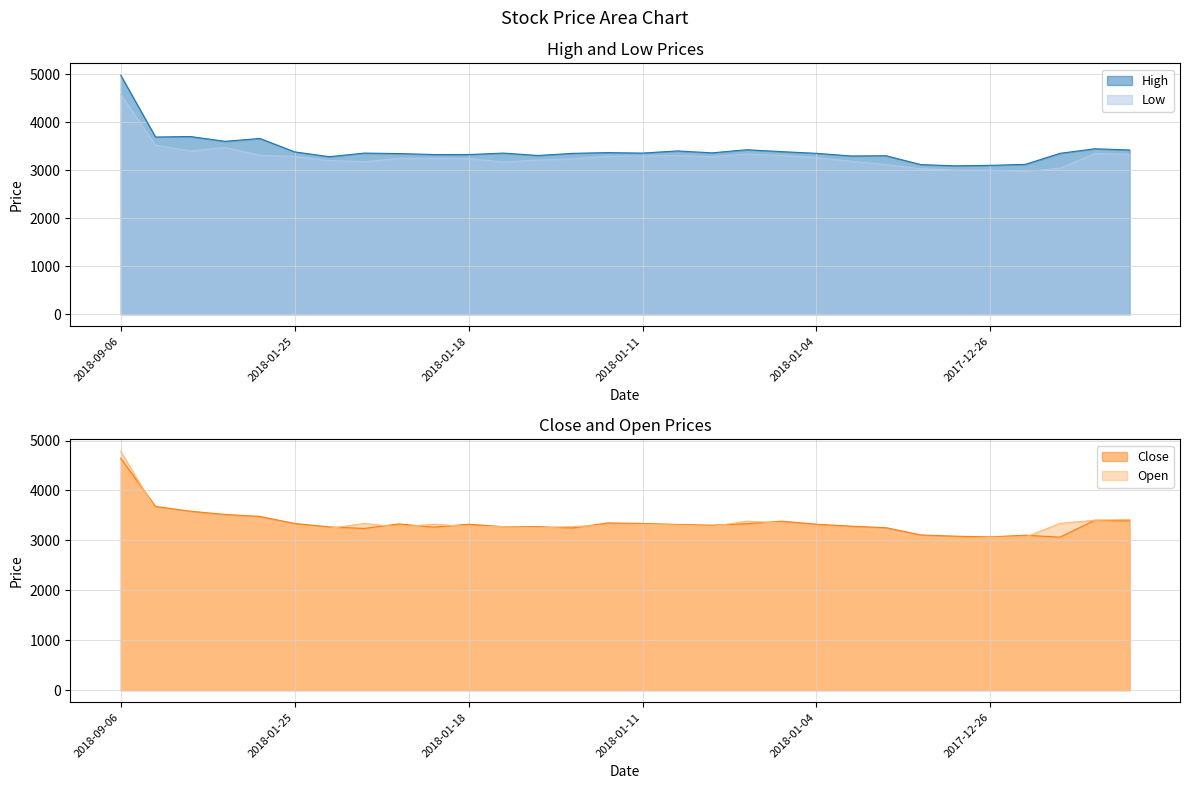

What is the minimum value for Low?

2970